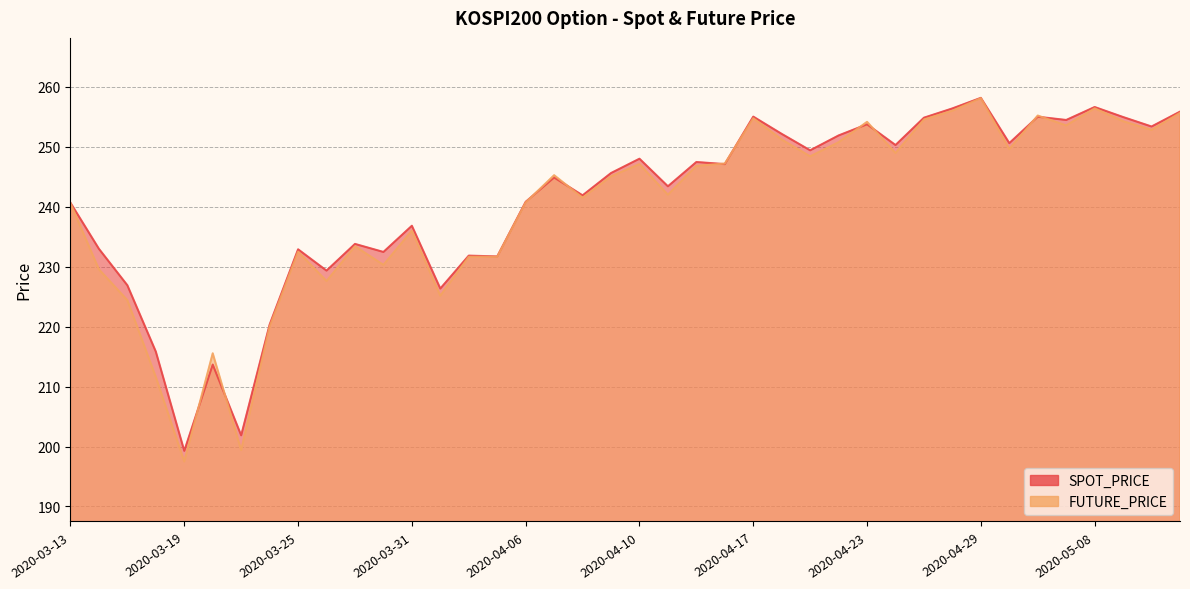

After their last crossing, which series has the higher values: FUTURE_PRICE or SPOT_PRICE?

SPOT_PRICE